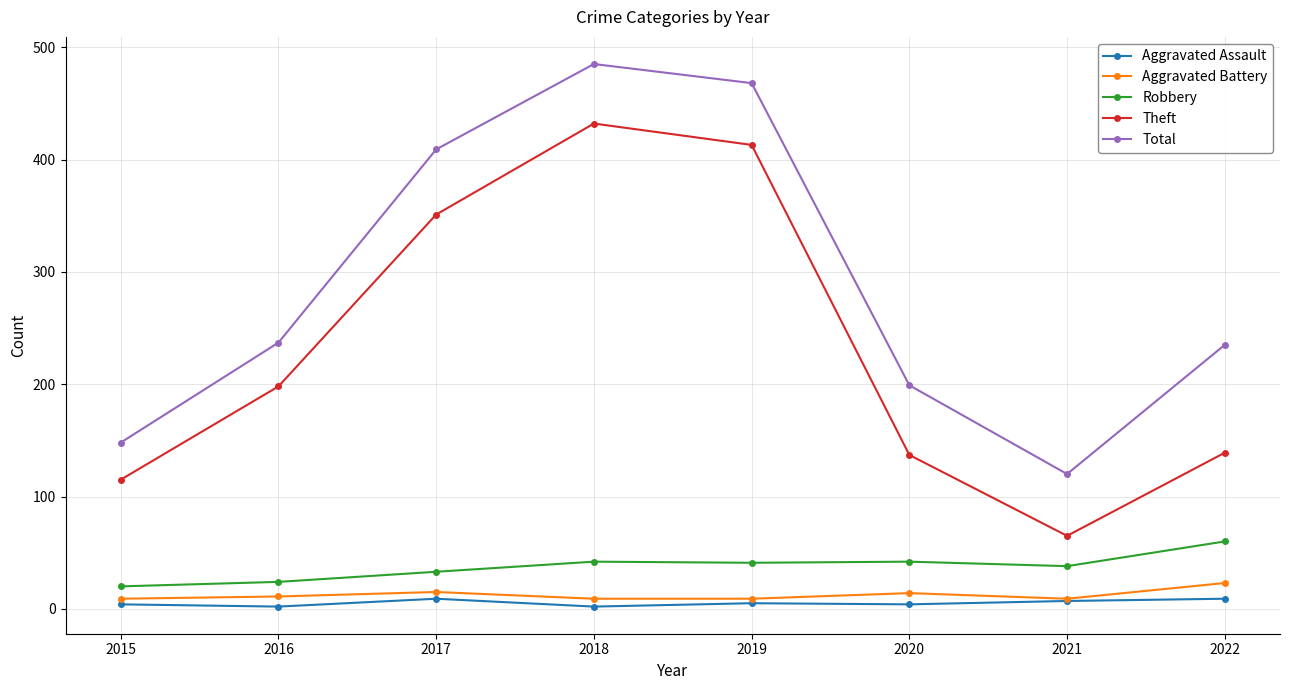

True or false: Aggravated Assault has more than 0 points higher than both neighbors.

True